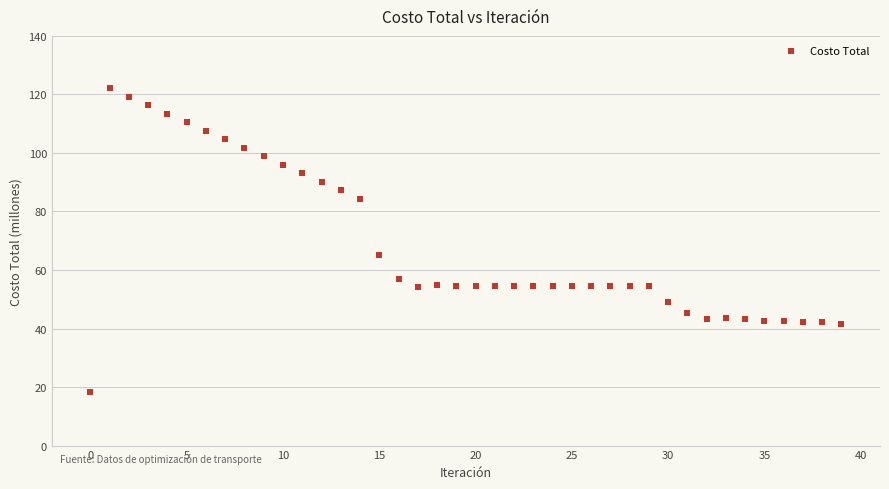

What Y value in the scatter plot is closest to 70?

65.2